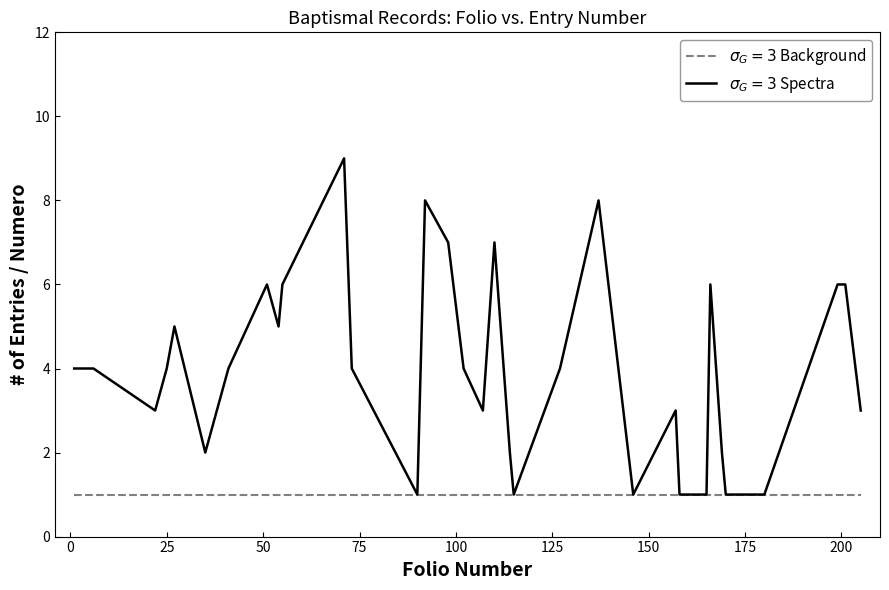

What is the greatest value displayed?

9